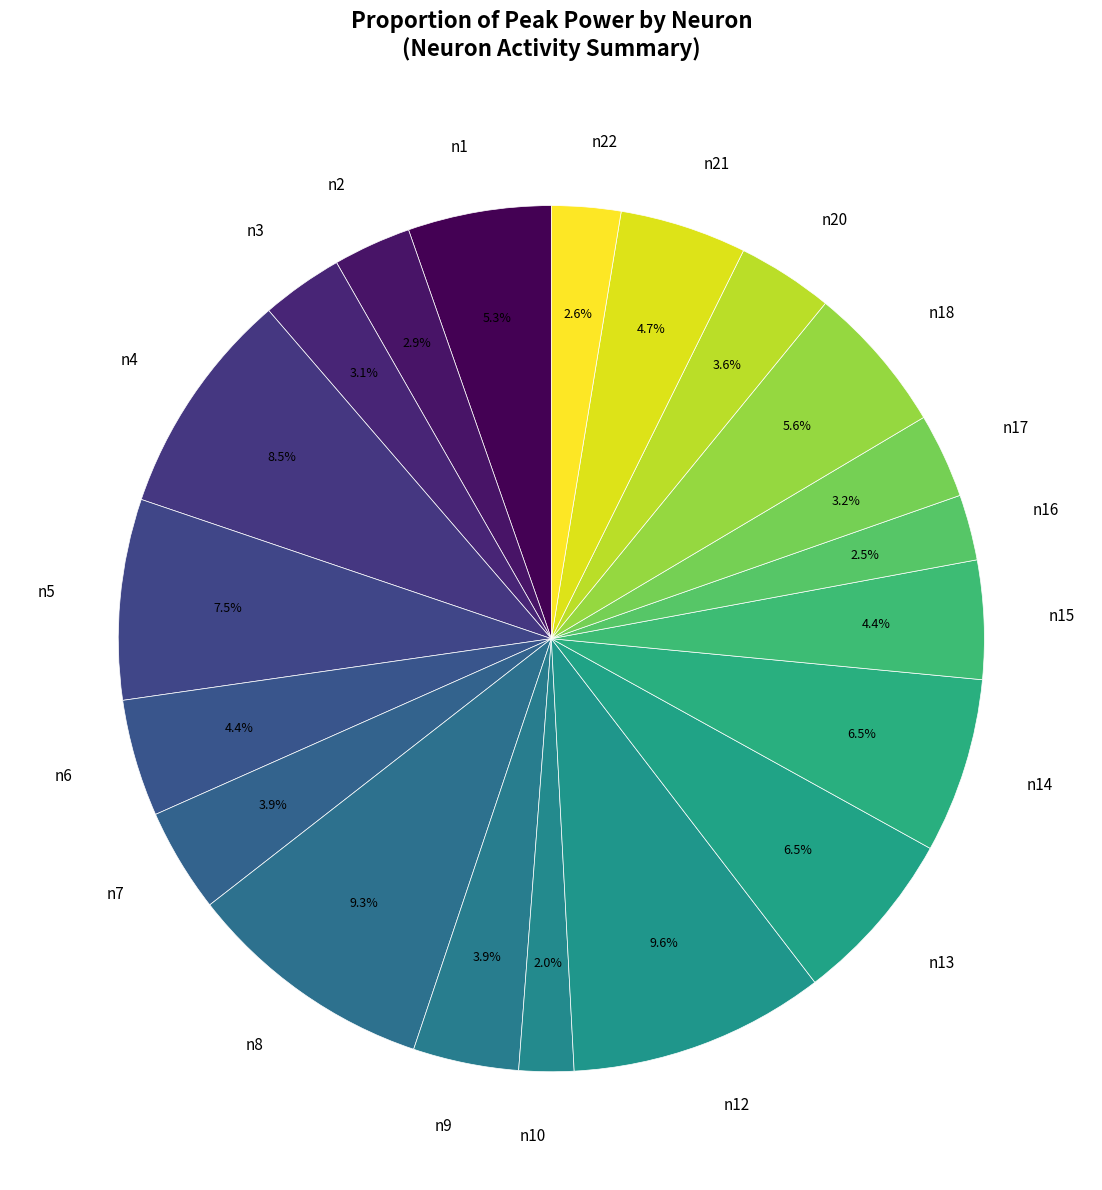

How many slices are in this pie chart?

20